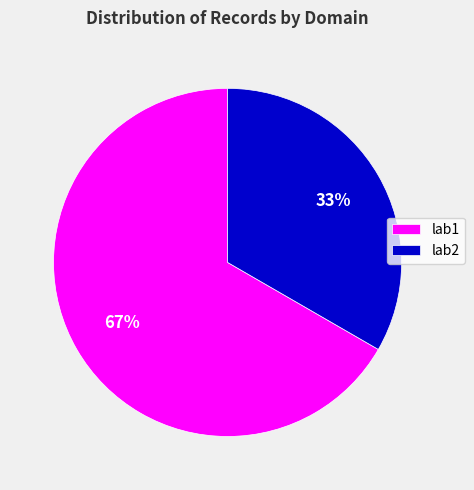

Between lab1 and lab2, which is larger?

lab1